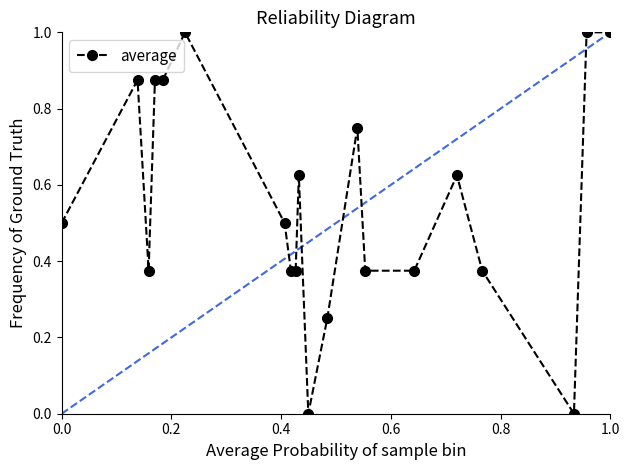

What is the maximum value shown in the chart?

1.0